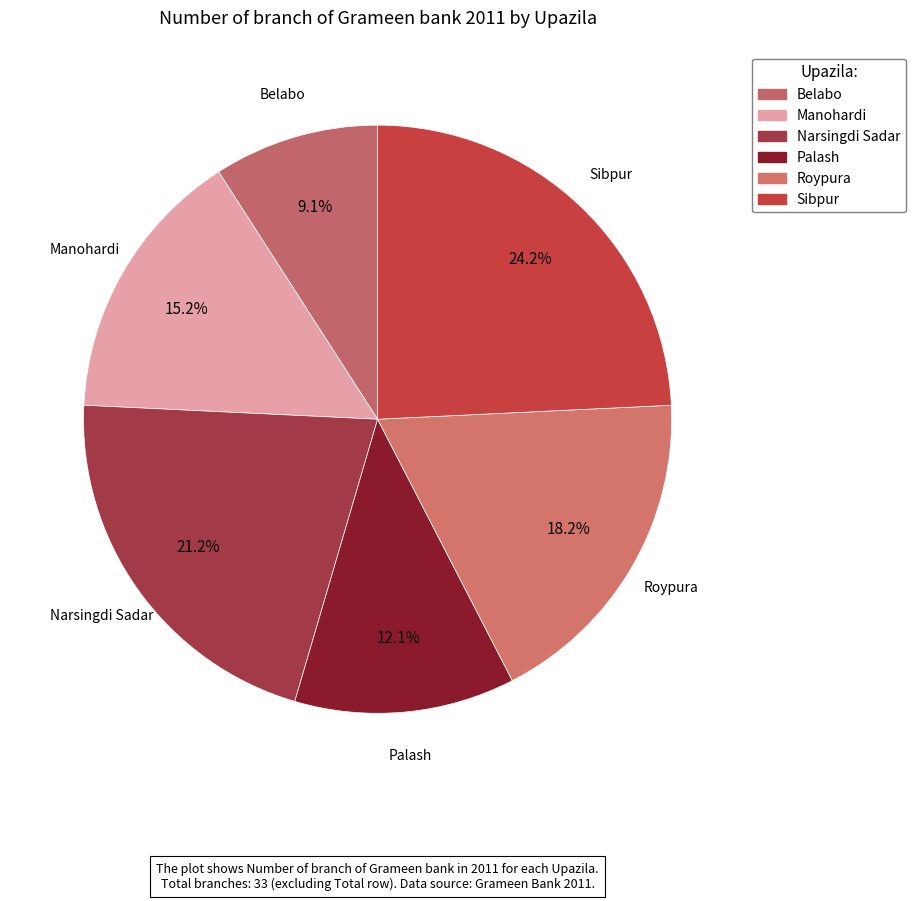

To the nearest percent, what is the average slice percentage?

17%